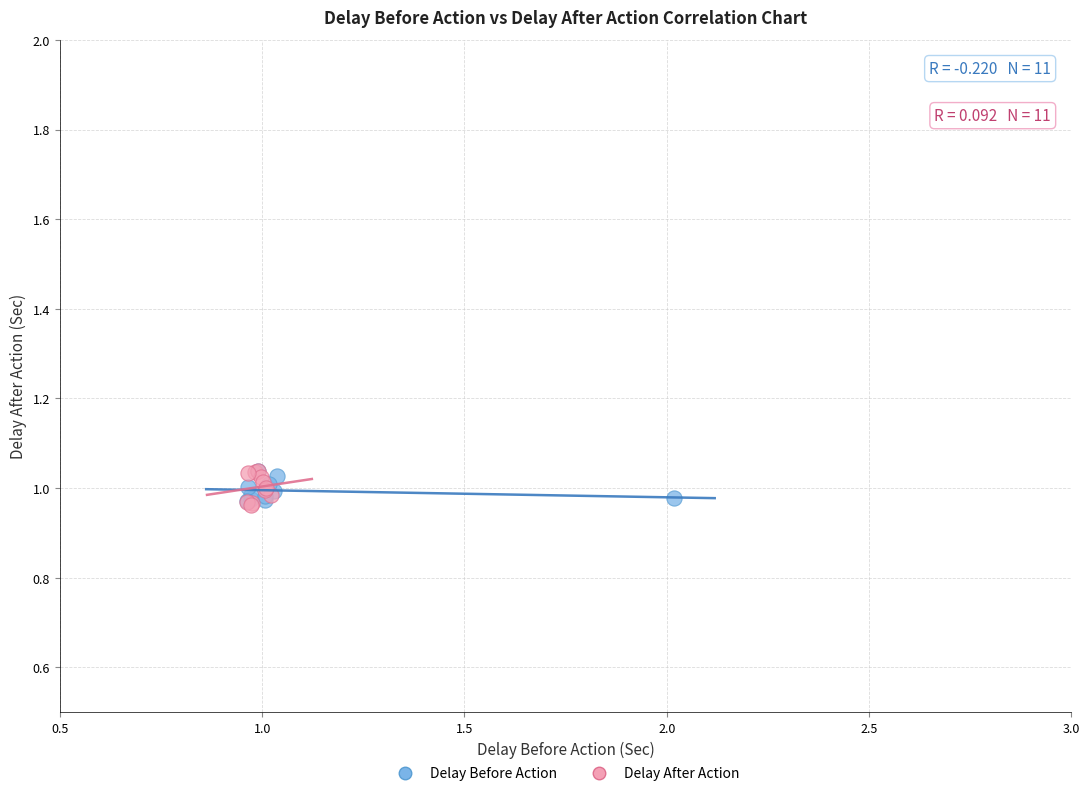

Which series has the widest spread of Y values?

Delay After Action